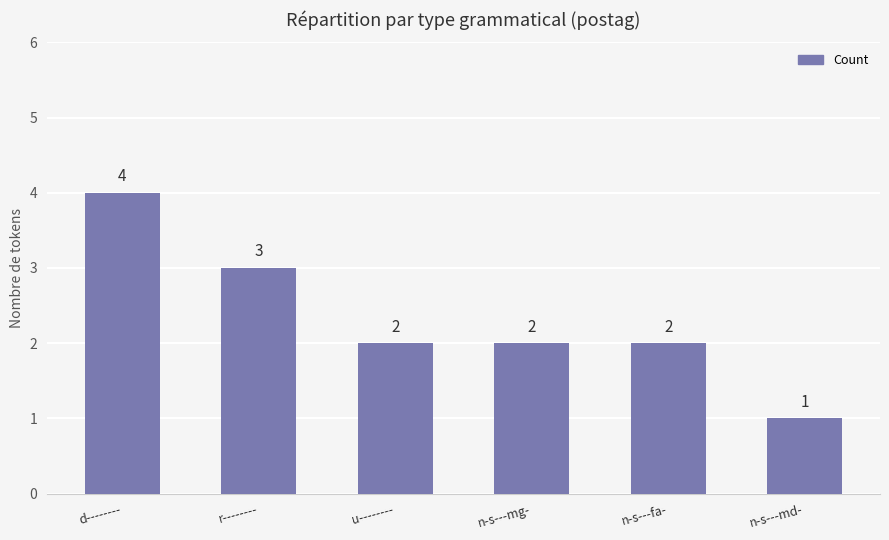

What is the approximate value at d--------?

4